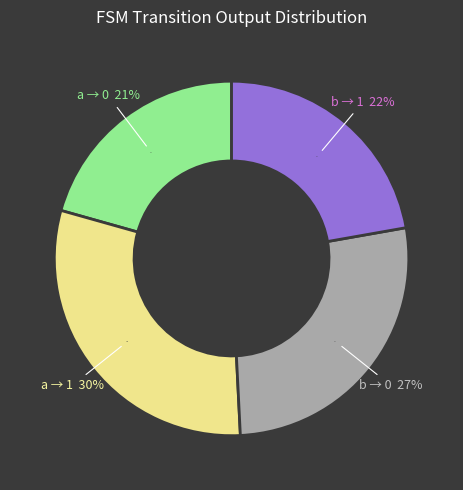

Is the sum of output=1, input=b and output=1, input=a greater than half?

Yes